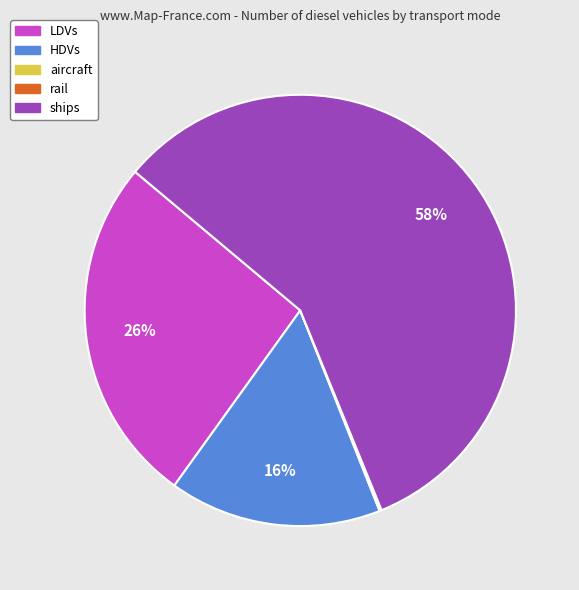

Does any single category account for the majority?

Yes